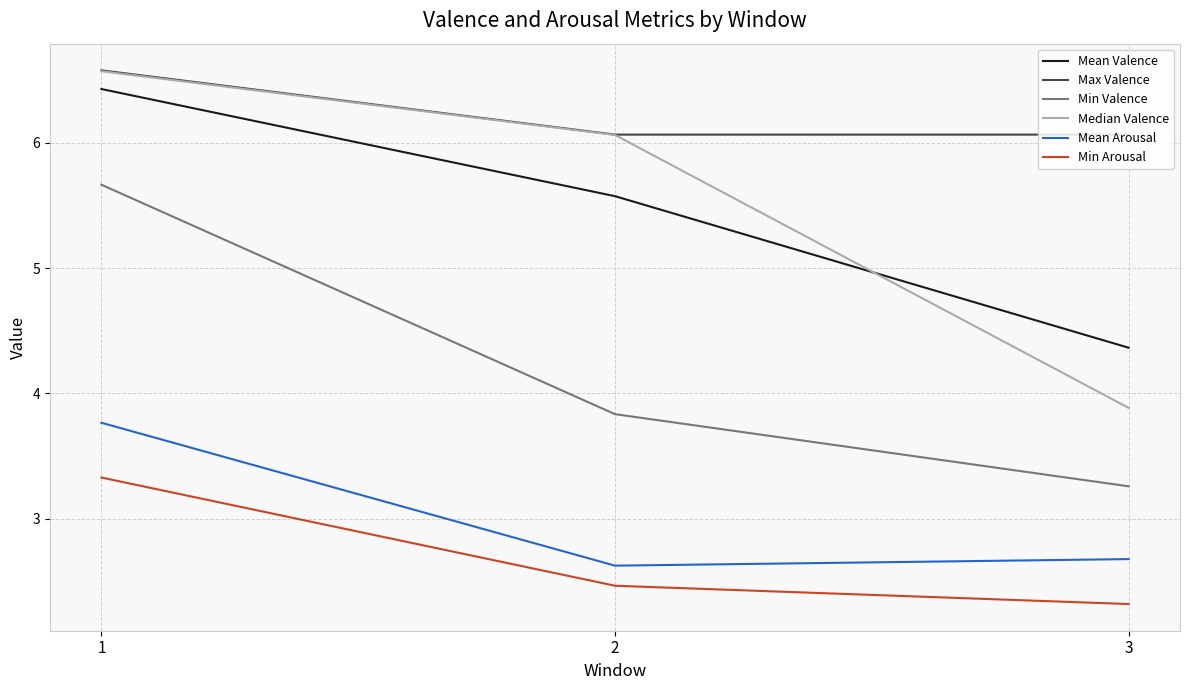

Is it true that Mean Arousal equals 2.6 at 2?

True